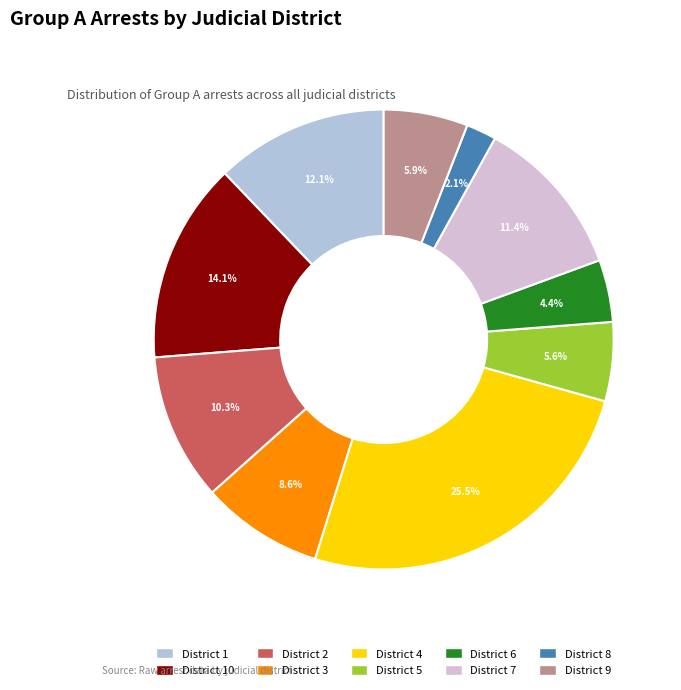

Is there a majority slice in this chart?

No